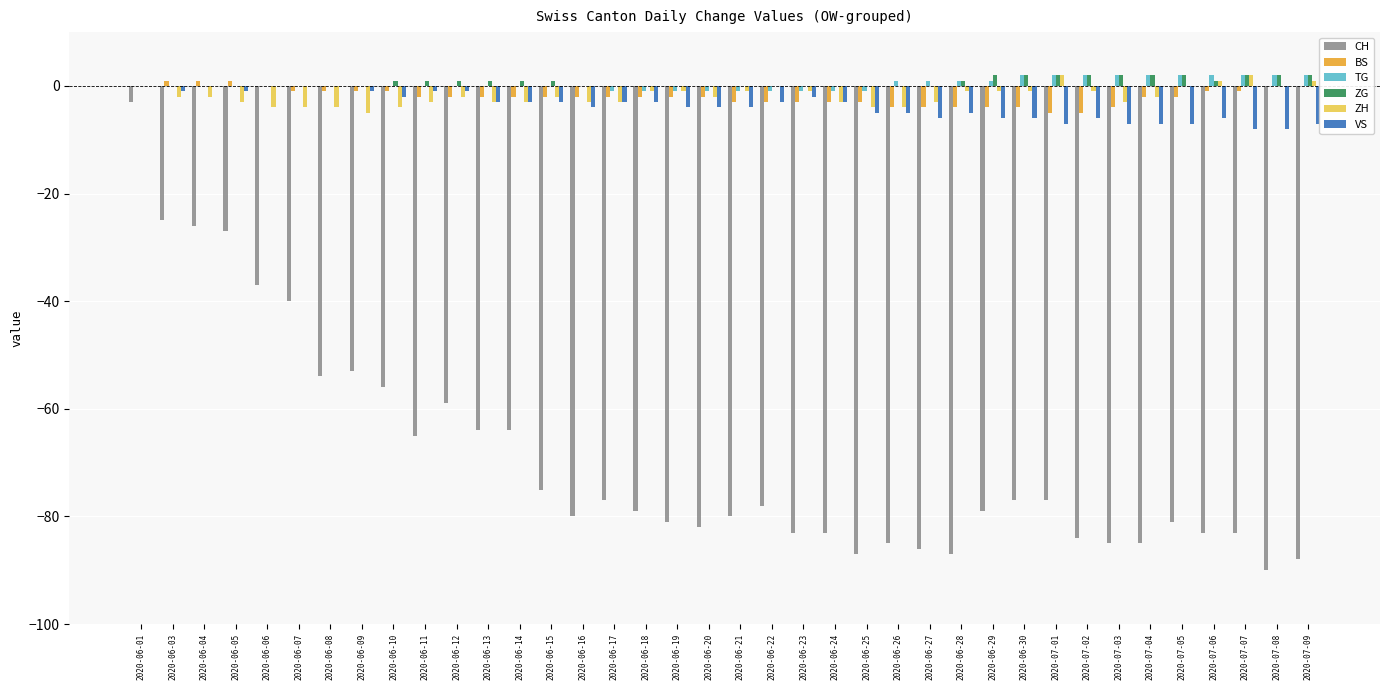

How many data points does each series have?

38